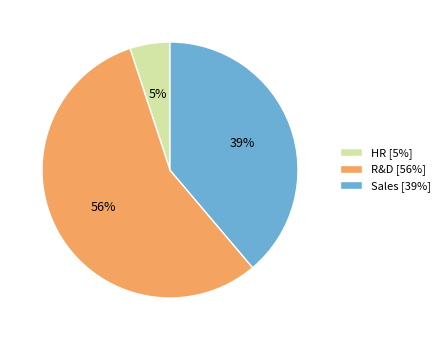

True or false: R&D accounts for 56% of the total.

True